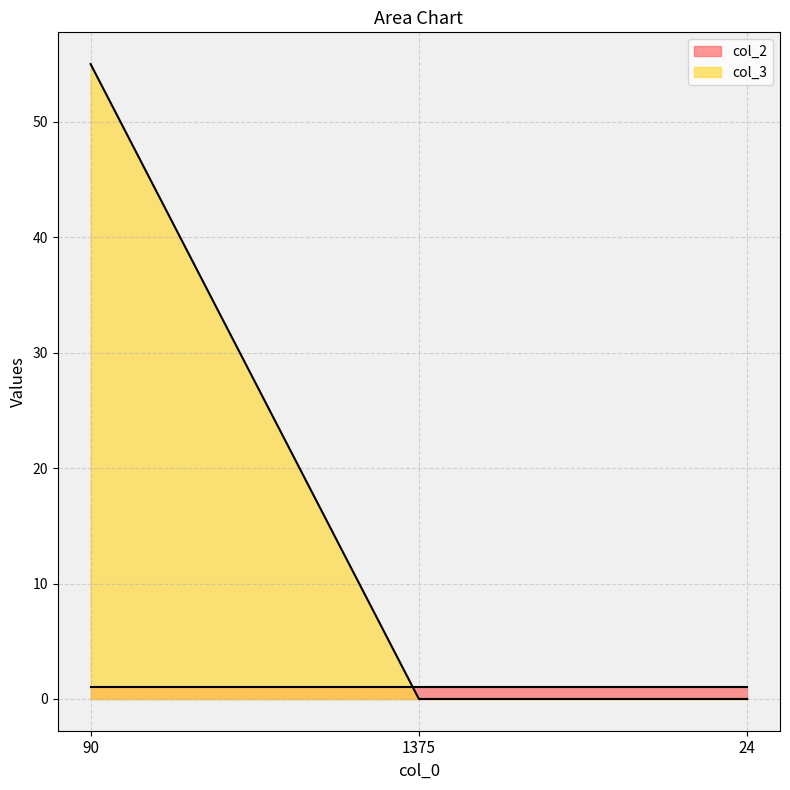

Count the number of data series in this chart.

2